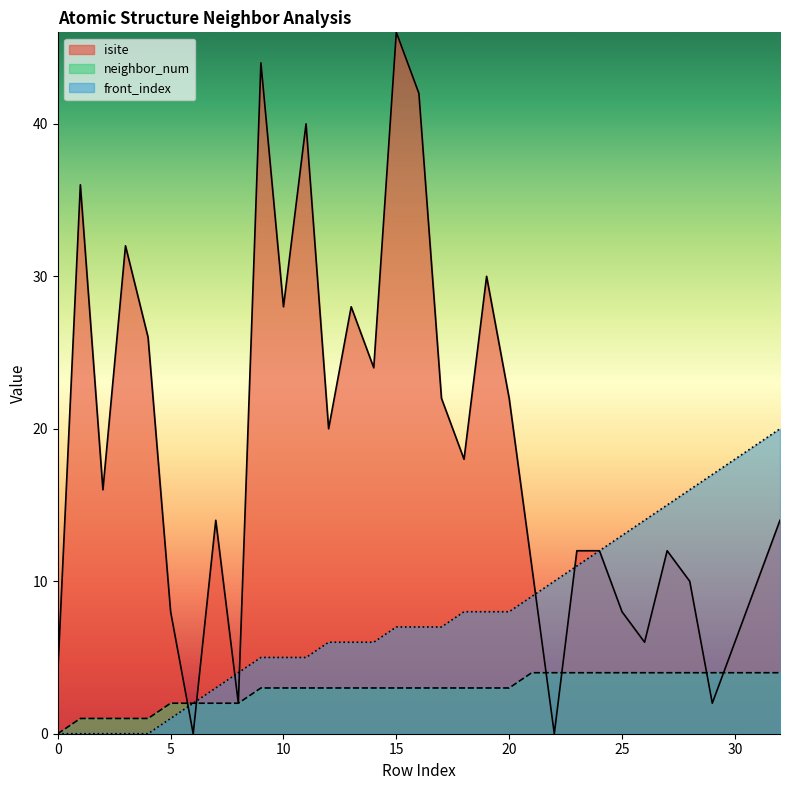

Which category has the lowest value across all series?

6